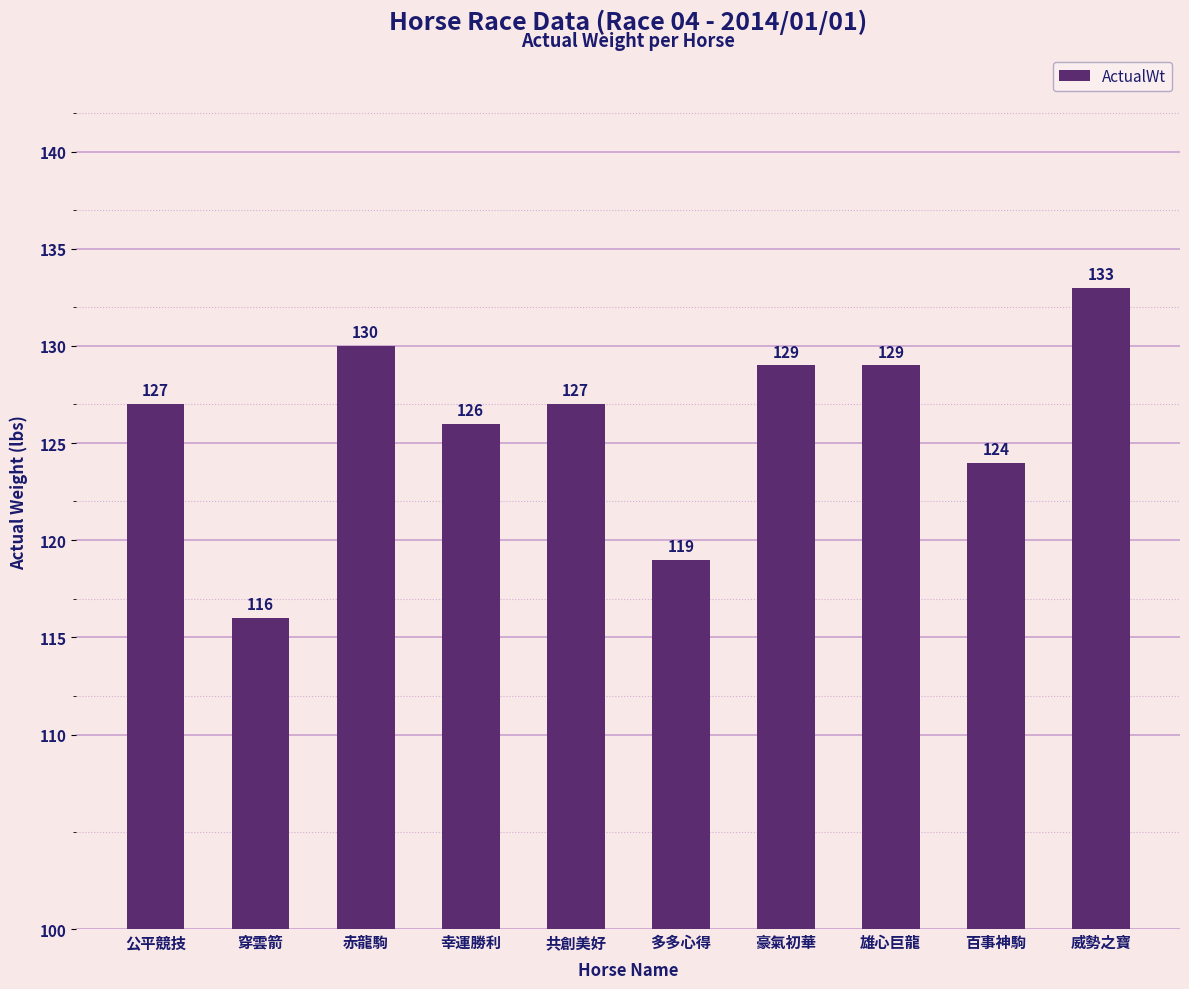

How many distinct data groups are displayed?

1